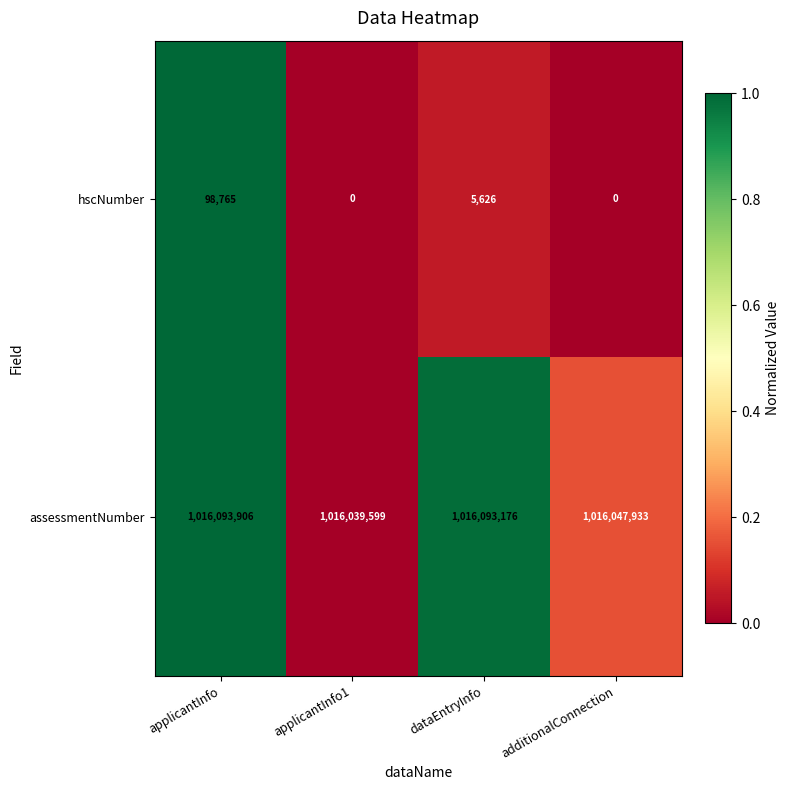

At which label does hscNumber reach its peak?

applicantInfo